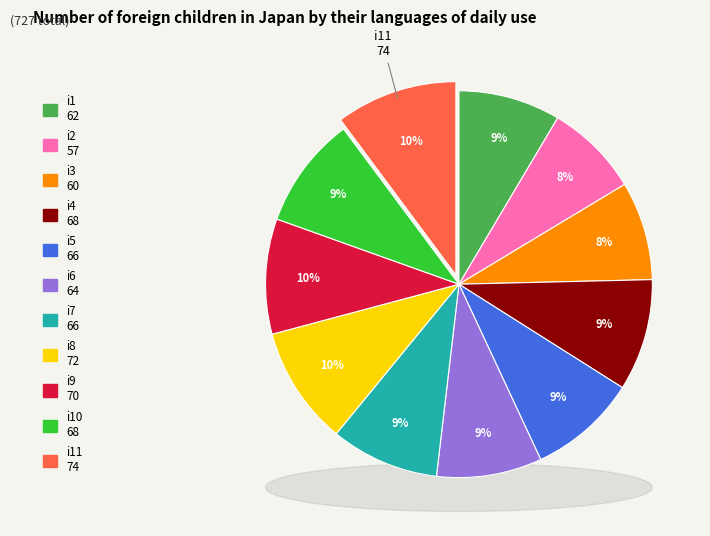

What percentage is the i1 slice, to the nearest percent?

9%